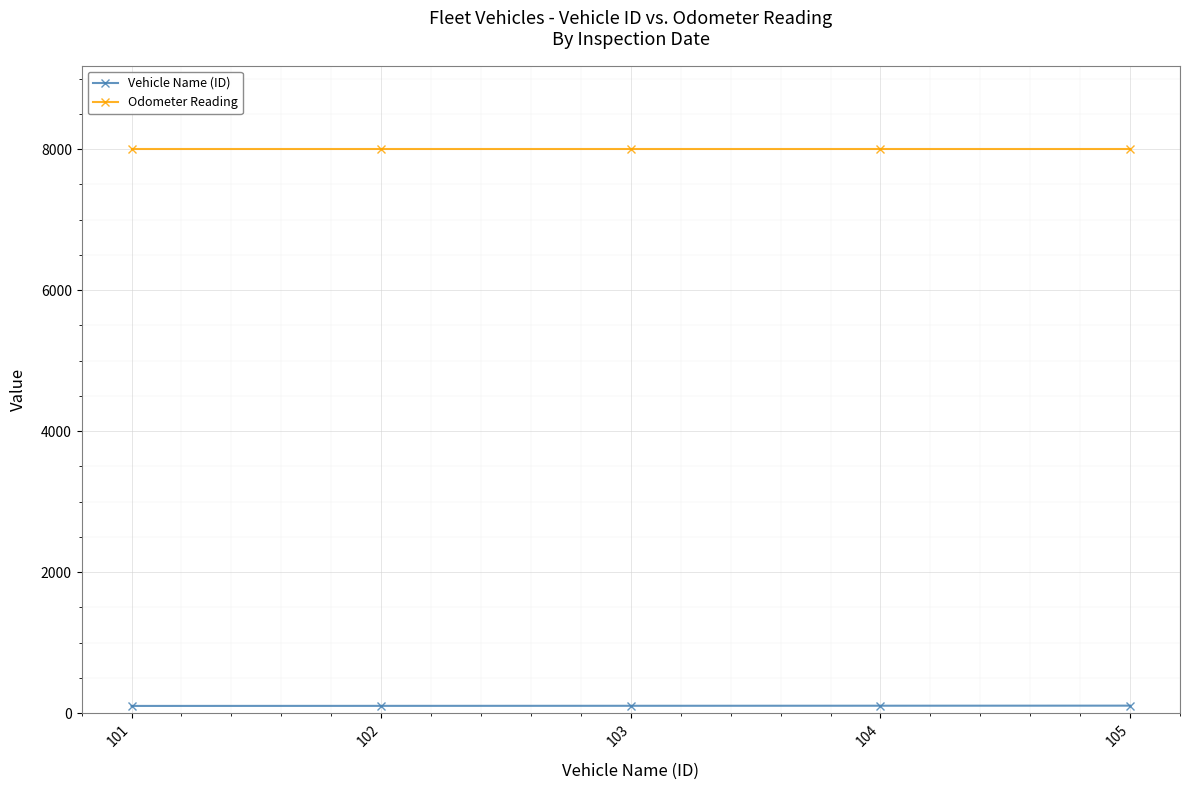

What is the greatest value displayed?

8000